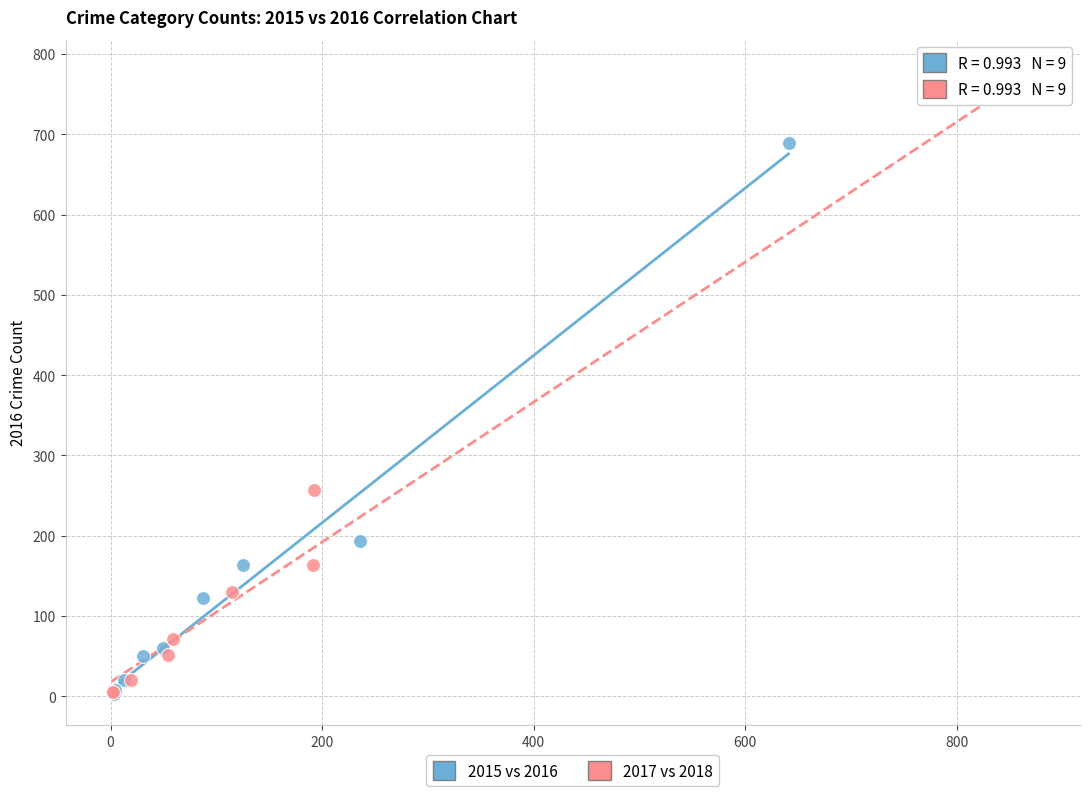

Which series reaches the maximum Y coordinate?

2017 vs 2018